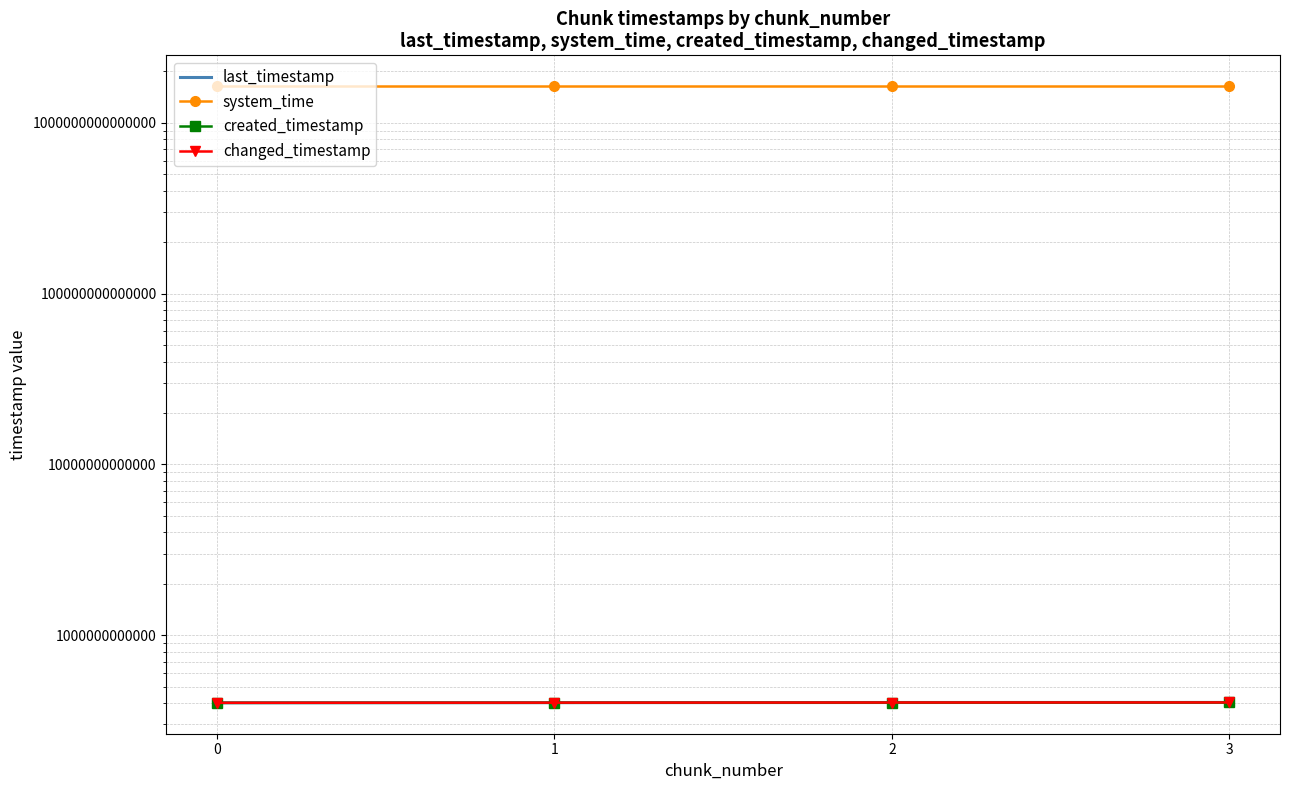

True or false: created_timestamp and last_timestamp cross at least once.

False